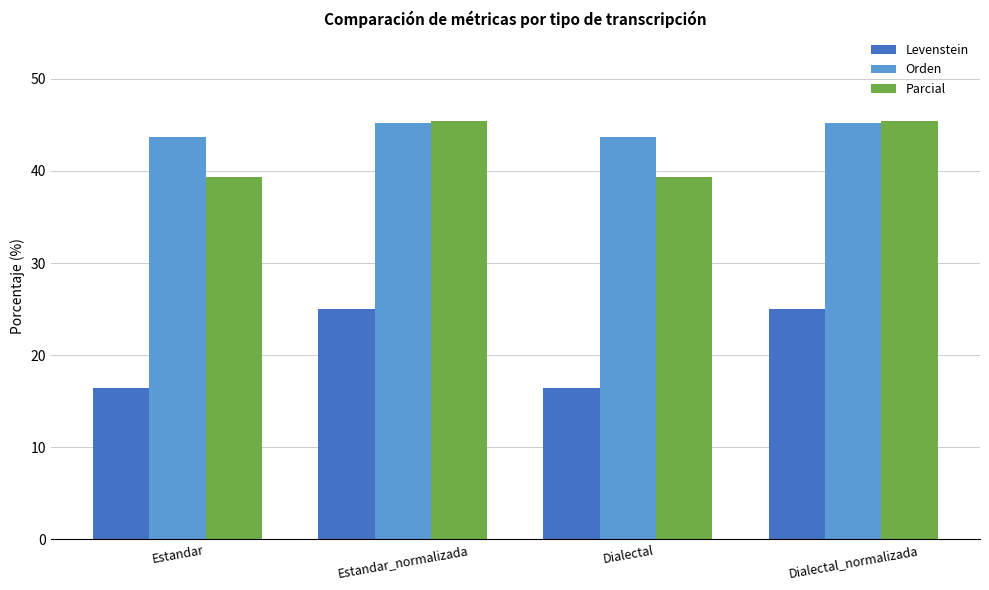

Reading left to right, extract all data points from this chart.

Levenstein: Estandar=16.5	Estandar_normalizada=25.0	Dialectal=16.5	Dialectal_normalizada=25.0
Orden: Estandar=43.7	Estandar_normalizada=45.2	Dialectal=43.7	Dialectal_normalizada=45.2
Parcial: Estandar=39.4	Estandar_normalizada=45.5	Dialectal=39.4	Dialectal_normalizada=45.5